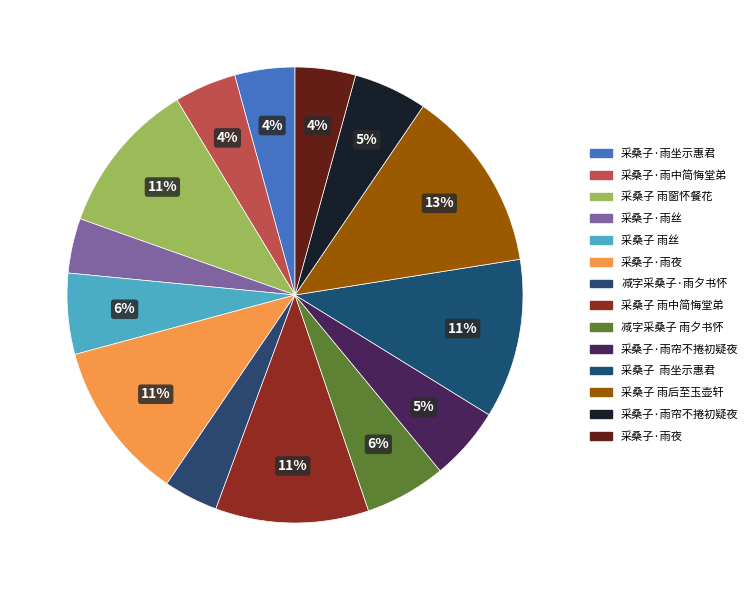

How many segments does this pie chart have?

14